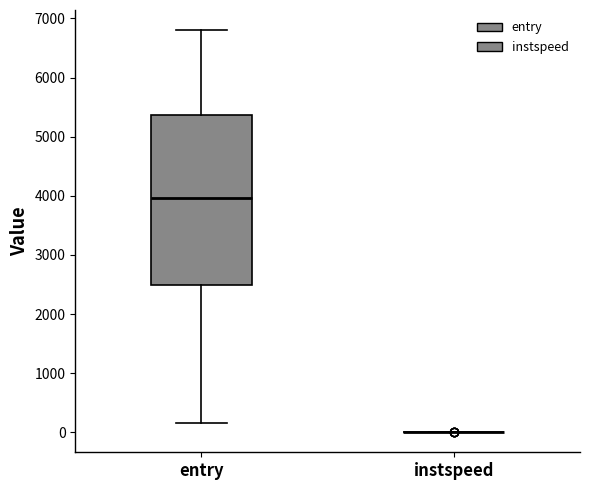

Reading left to right, transcribe this box plot: for each box, give where its median line is, the range the box spans, and where its two whiskers end, as read against the y-axis. The values are not printed on the chart, so give them approximately, as read against the axis.

entry: median 4000, box 2500 to 5400, whiskers 200 to 6800
instspeed: box collapsed to a line at 0, whiskers 0 to 0